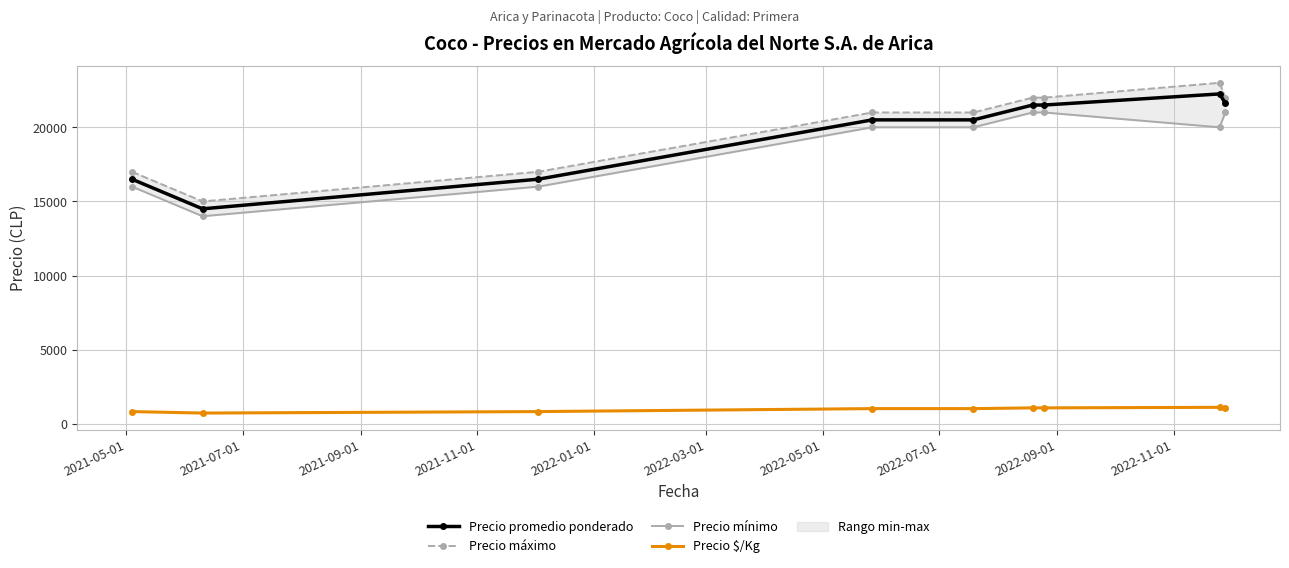

True or false: Precio mínimo has more than 0 interior local peaks.

False